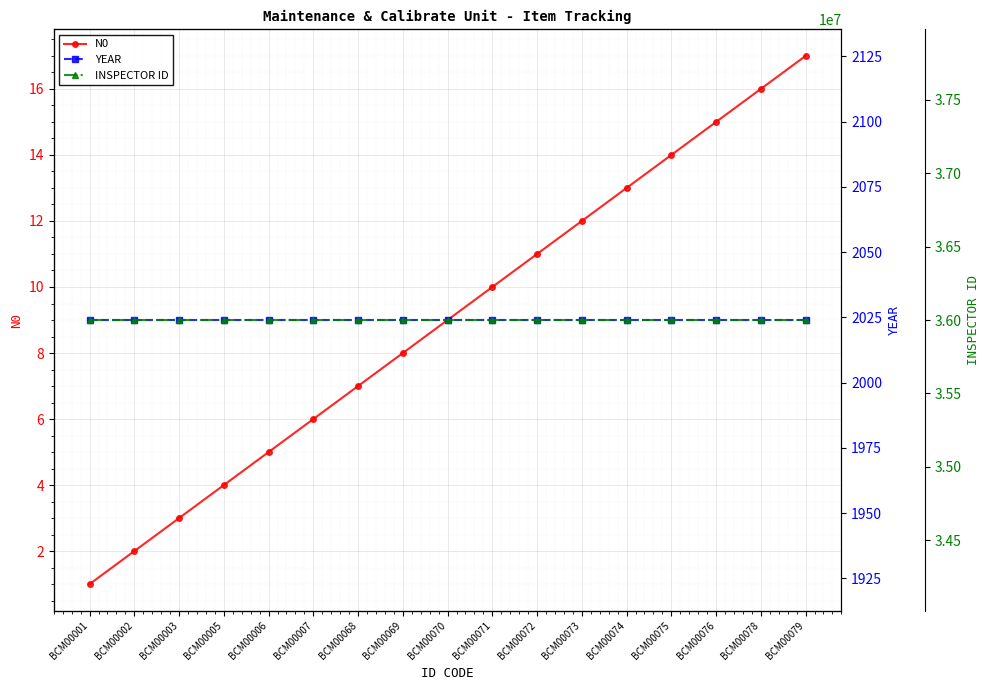

What is the difference between the maximum and minimum values in the N0 series?

16